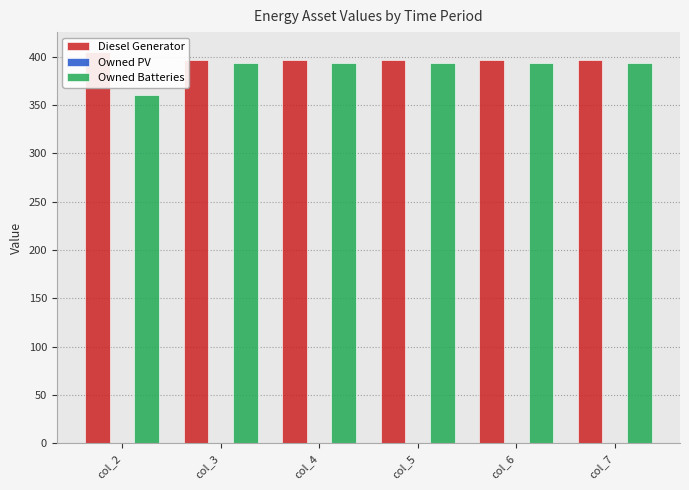

What is the sum of the Diesel Generator values at col_5 and col_2?

801